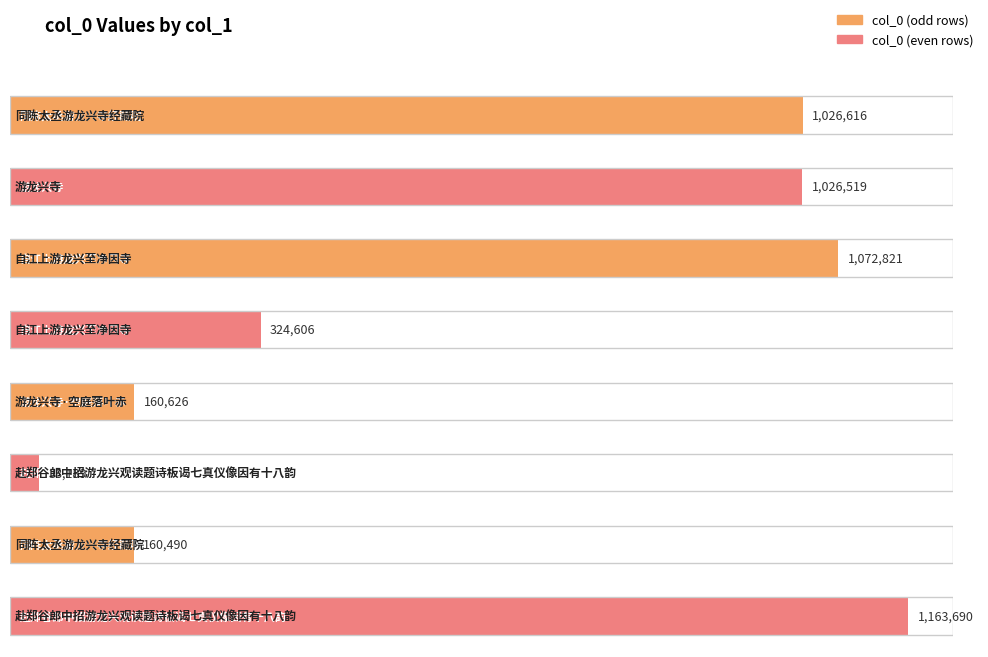

Between 游龙兴寺 and 赴郑谷郎中招游龙兴观读题诗板谒七真仪像因有十八韵, which is larger?

游龙兴寺